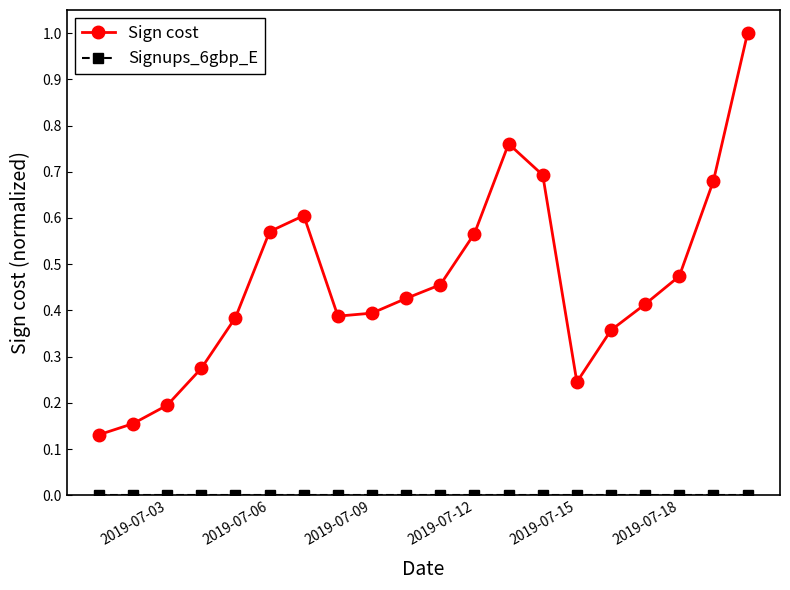

Which series has the widest spread of values?

Sign cost